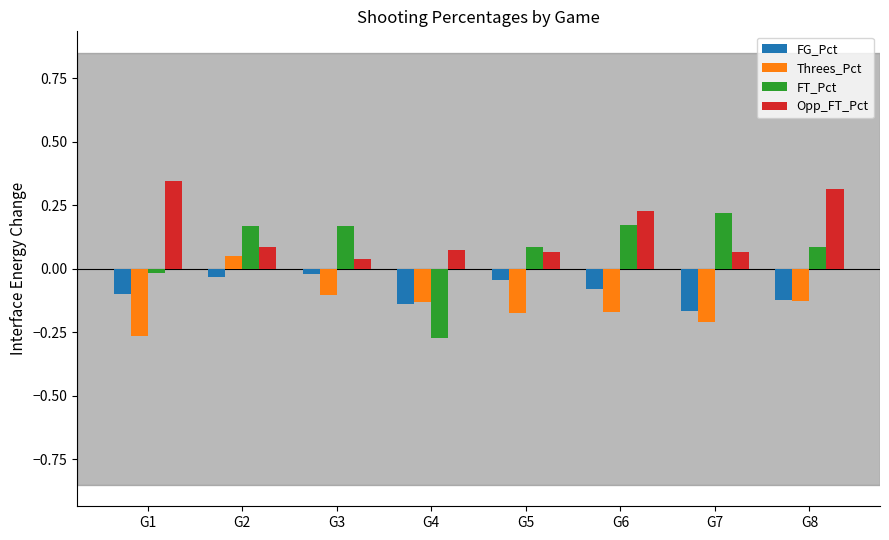

What is the sum of all Opp_FT_Pct values?

1.2